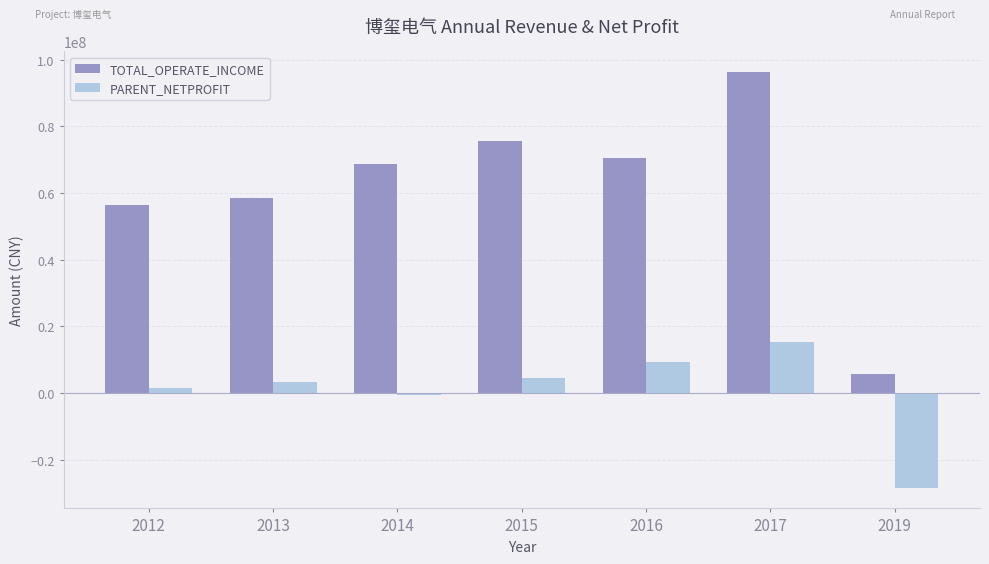

Rank the series at 2016 from lowest to highest value.

PARENT_NETPROFIT, TOTAL_OPERATE_INCOME